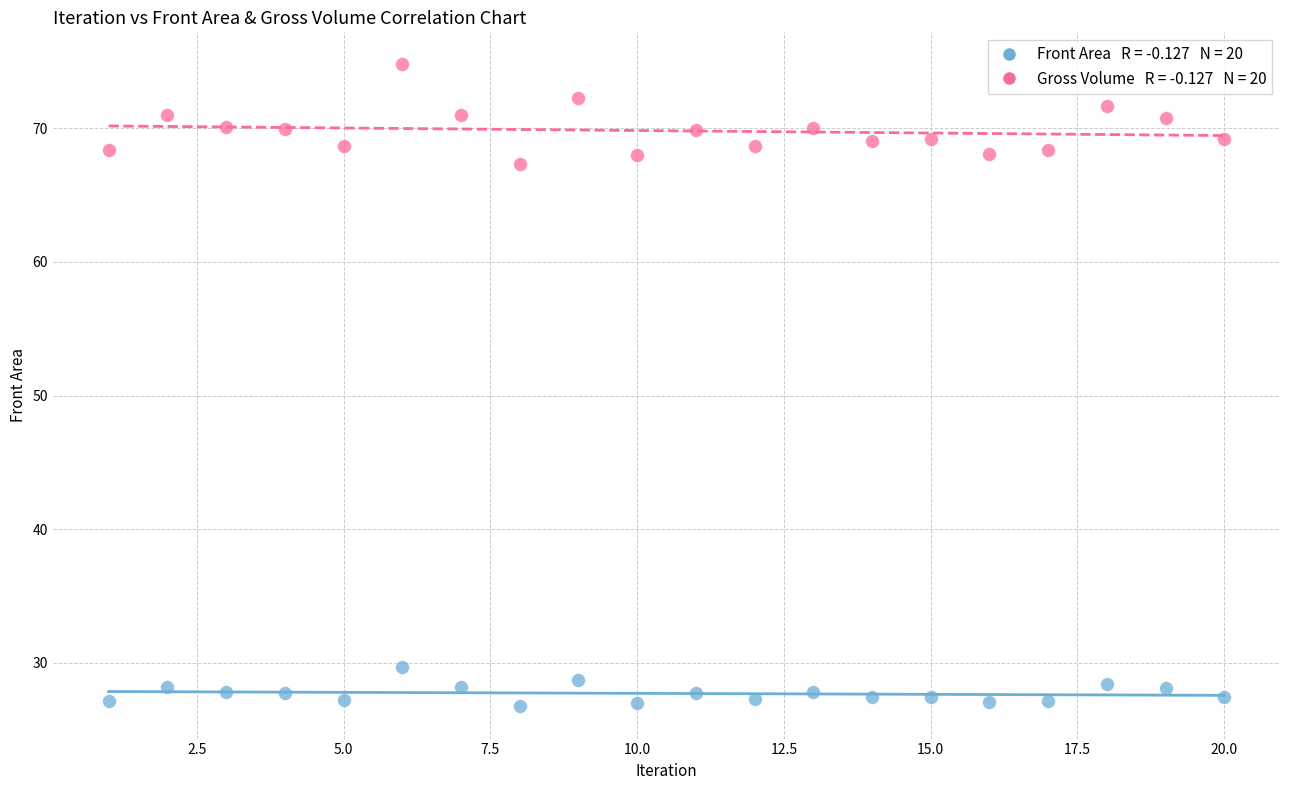

Across all series, what Y value is closest to 50?

67.4